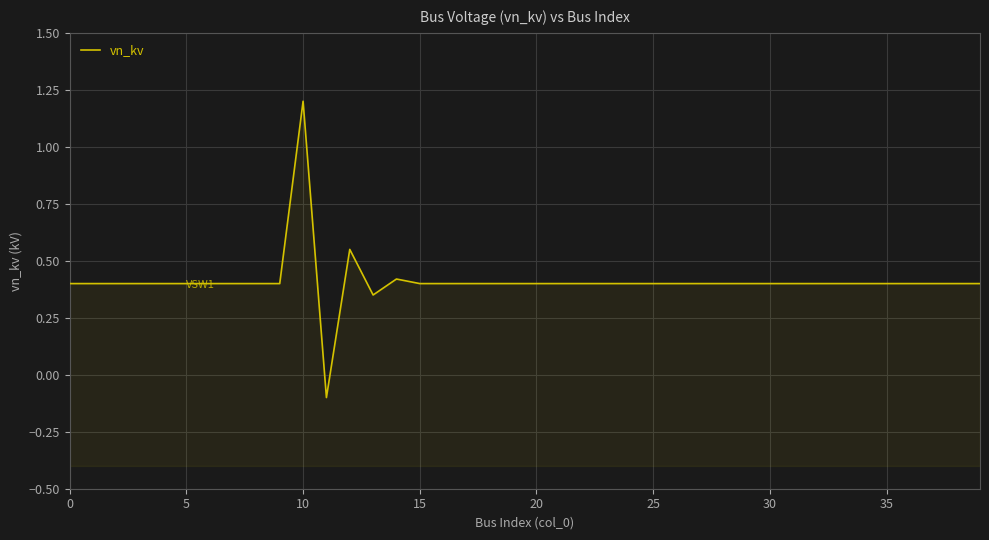

Reading left to right, extract all data points from this chart.

0.4	0.4	0.4	0.4	0.4	0.4	0.4	0.4	0.4	0.4	1.2	-0.1	0.6	0.3	0.4	0.4	0.4	0.4	0.4	0.4	0.4	0.4	0.4	0.4	0.4	0.4	0.4	0.4	0.4	0.4	0.4	0.4	0.4	0.4	0.4	0.4	0.4	0.4	0.4	0.4